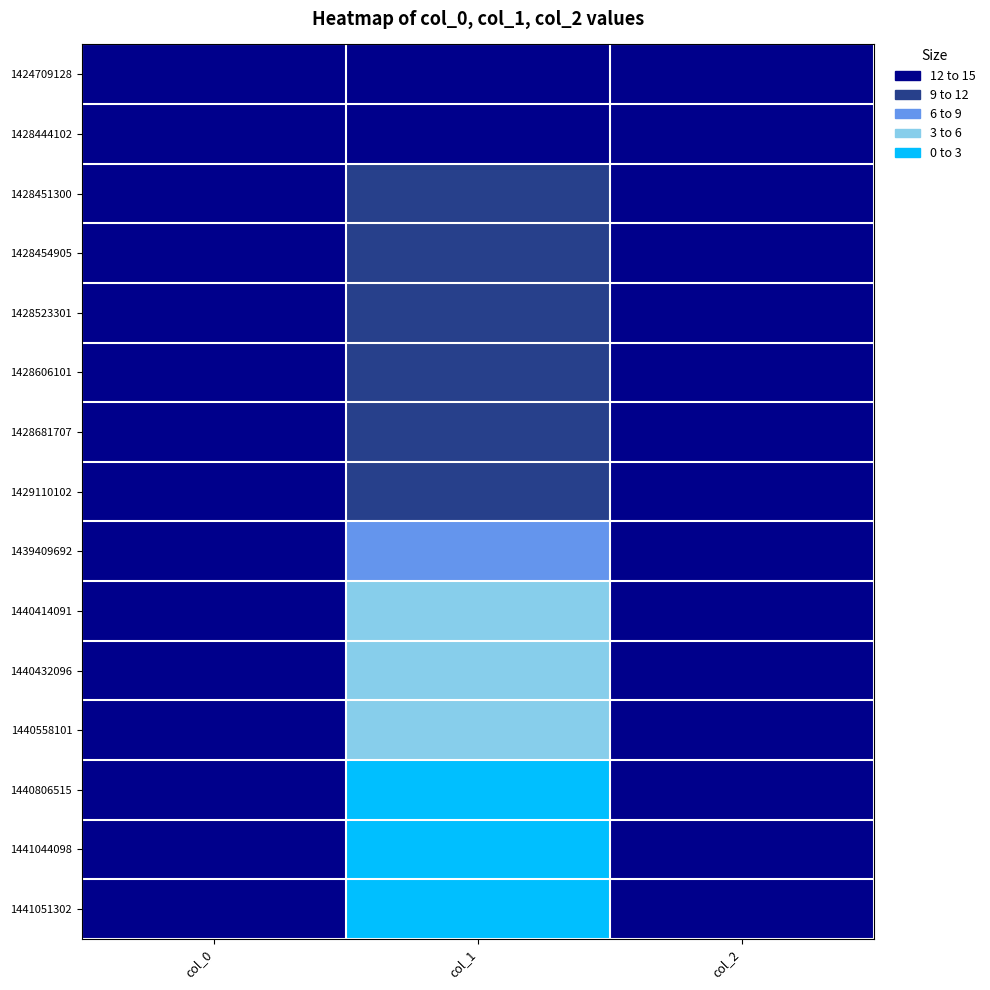

Reading left to right, what are all the values shown in this chart?

1424709128: col_0=0	col_1=0	col_2=0
1428444102: col_0=0	col_1=1	col_2=0
1428451300: col_0=0	col_1=3	col_2=0
1428454905: col_0=0	col_1=4	col_2=0
1428523301: col_0=0	col_1=3	col_2=0
1428606101: col_0=0	col_1=4	col_2=0
1428681707: col_0=0	col_1=5	col_2=0
1429110102: col_0=0	col_1=4	col_2=0
1439409692: col_0=0	col_1=8	col_2=0
1440414091: col_0=0	col_1=9	col_2=0
1440432096: col_0=0	col_1=10	col_2=0
1440558101: col_0=0	col_1=11	col_2=0
1440806515: col_0=0	col_1=12	col_2=0
1441044098: col_0=0	col_1=13	col_2=0
1441051302: col_0=0	col_1=14	col_2=0